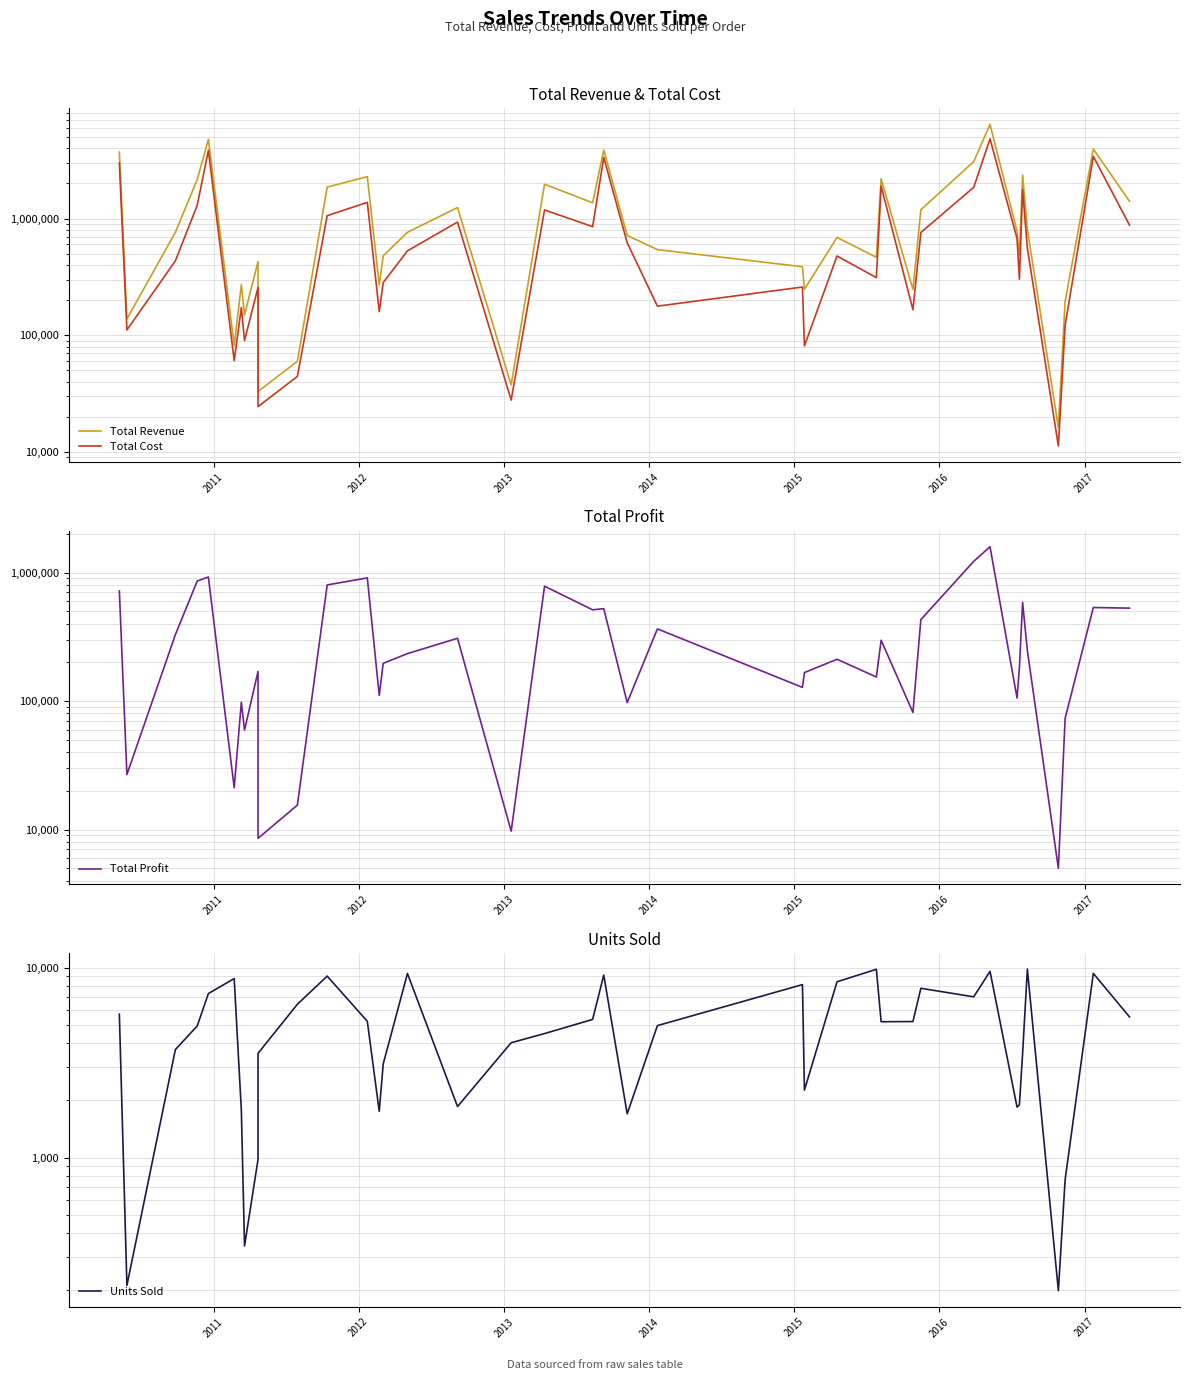

Between 2011 and 2015, which series saw the biggest shift?

Total Revenue